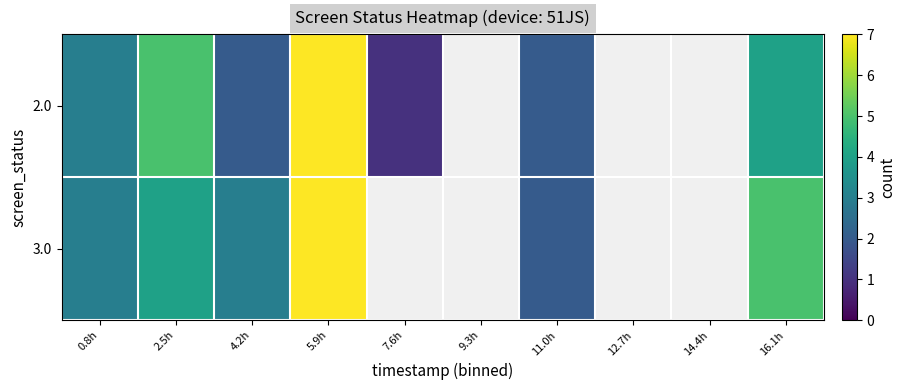

At which category is the sum across all series the highest?

5.9h